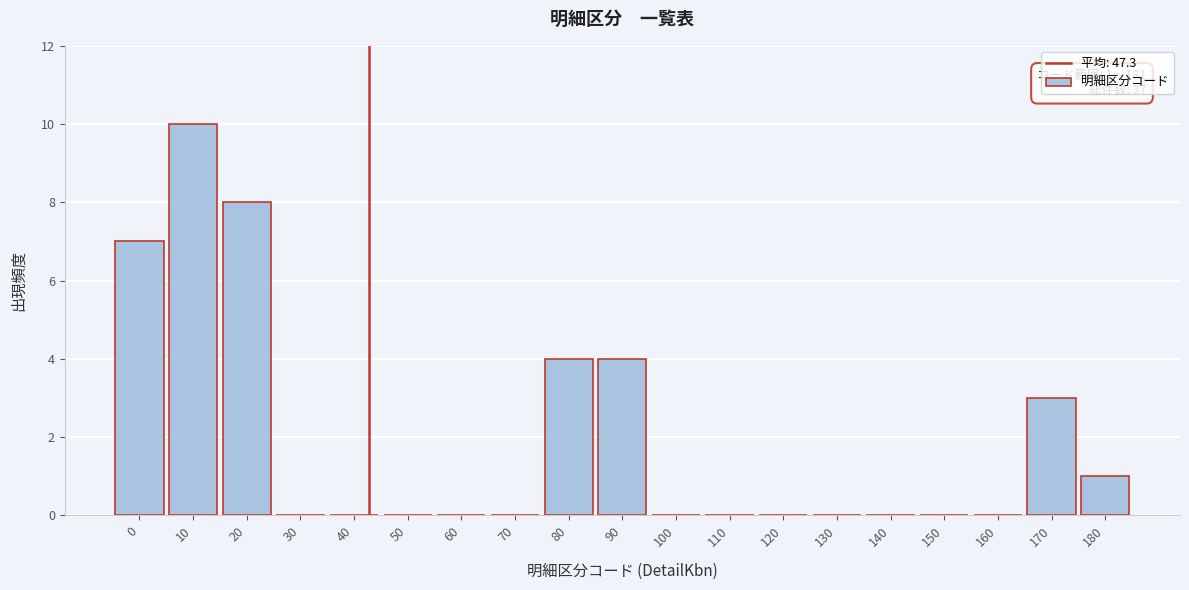

Reading right to left, transcribe all the data shown in this chart.

180=1	170=3	160=0	150=0	140=0	130=0	120=0	110=0	100=0	90=4	80=4	70=0	60=0	50=0	40=0	30=0	20=8	10=10	0=7